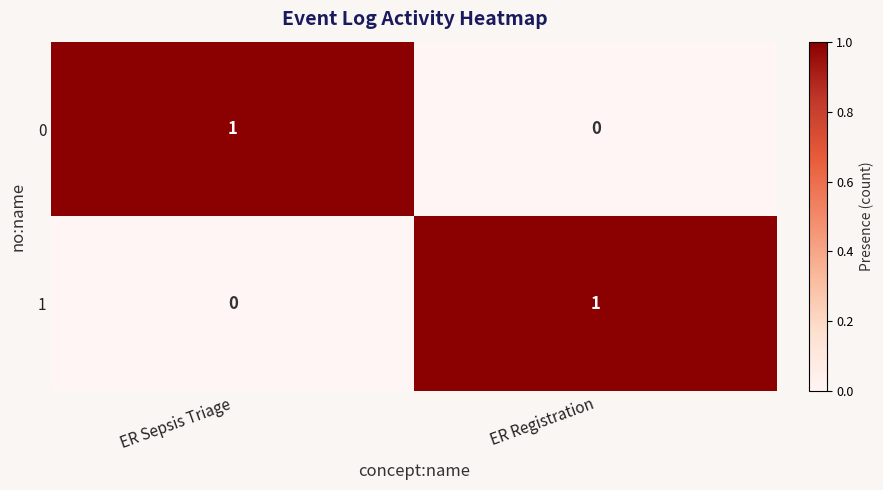

The value of 1 at ER Sepsis Triage is 0. True or false?

True